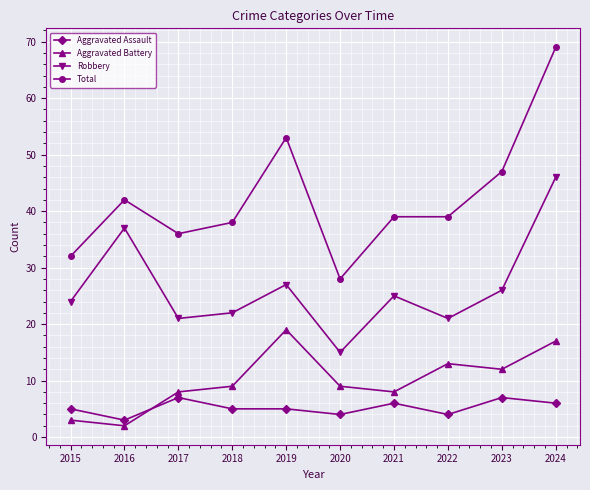

What is the spread (max minus min) of values at 2015?

29